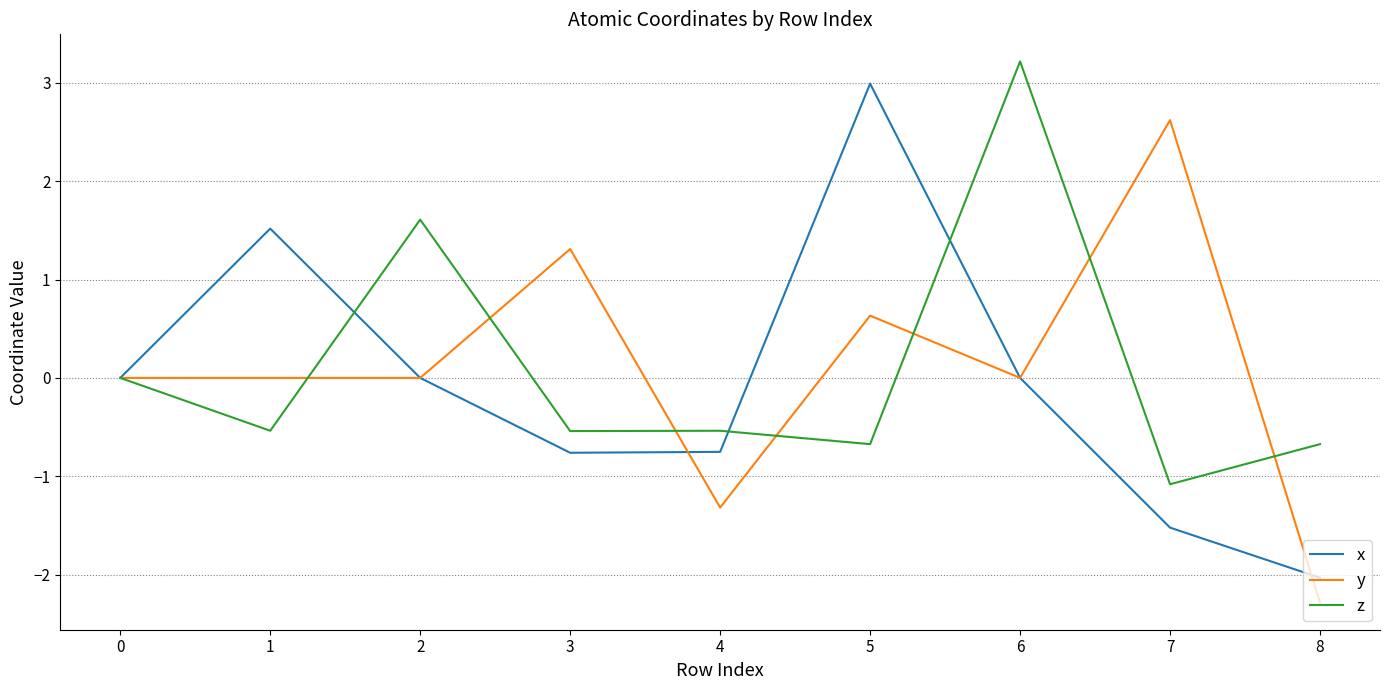

What value does the y series have at 7?

2.6